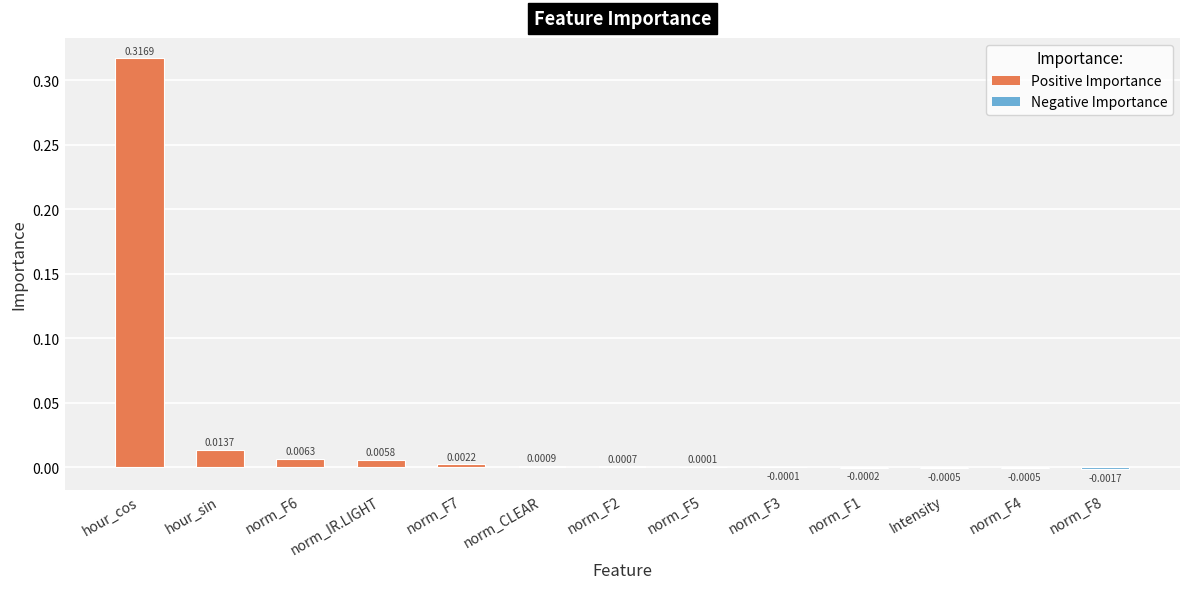

Between norm_IR.LIGHT and norm_F5, which is larger?

norm_IR.LIGHT